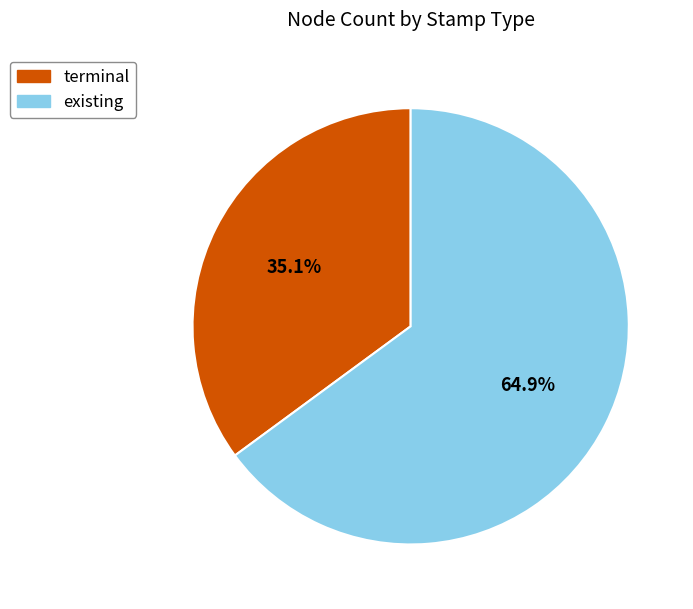

How many slices are in this pie chart?

2